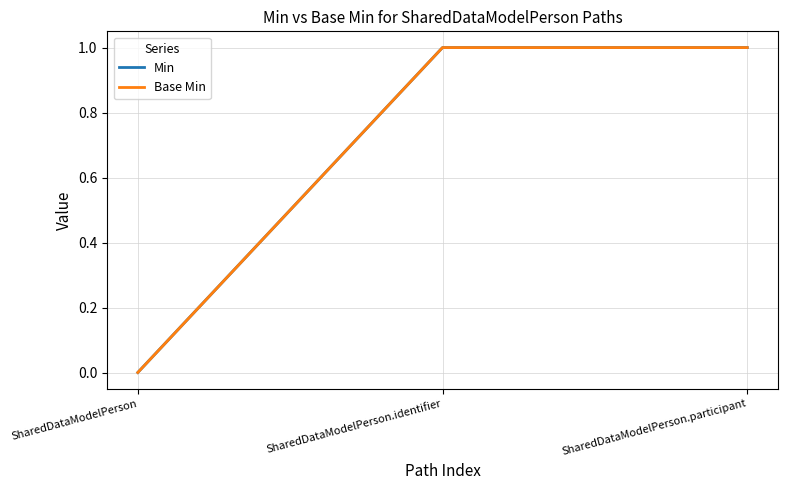

What is the difference between the maximum and minimum values in the Base Min series?

1